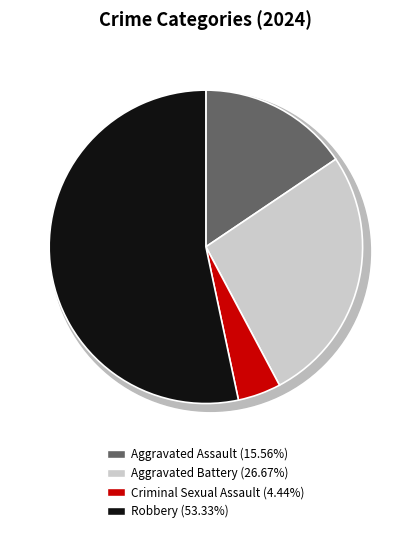

To the nearest percent, what is the combined percentage of Robbery and Aggravated Assault?

69%